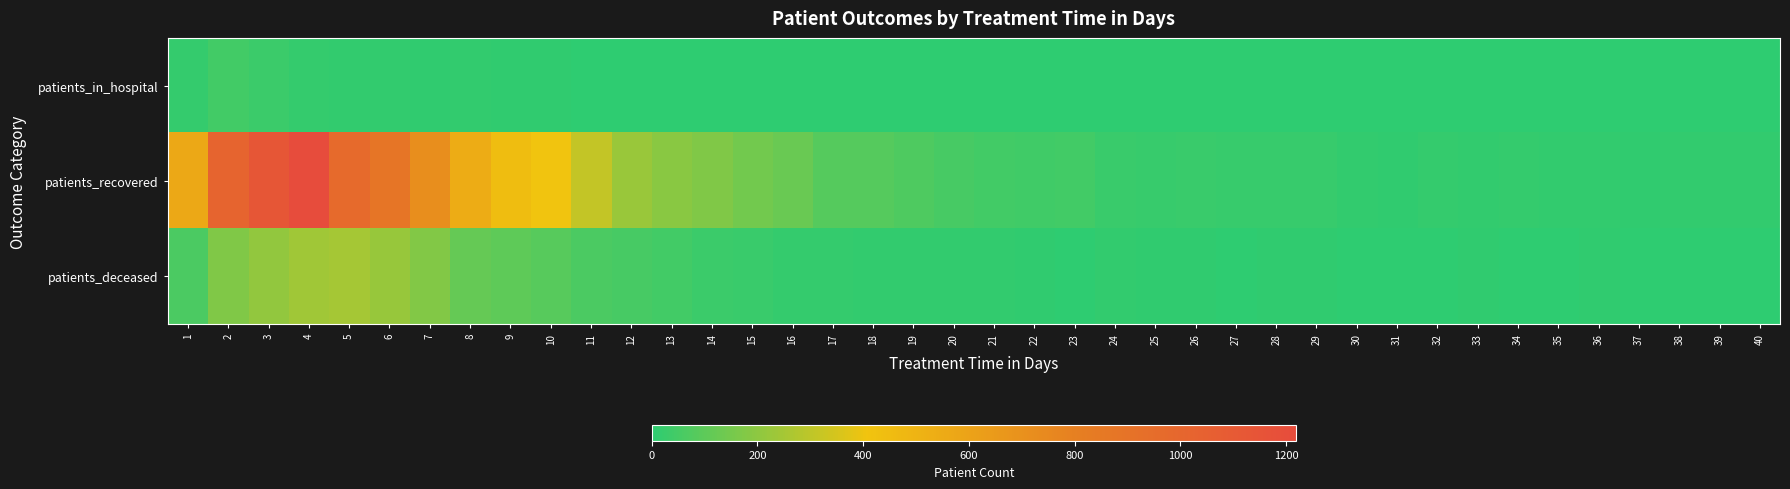

Which series has the largest total across all categories?

patients_recovered